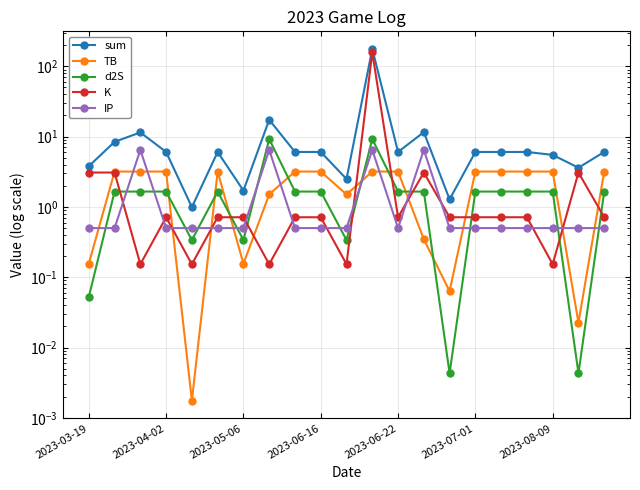

What is the lowest value of the IP series?

0.5